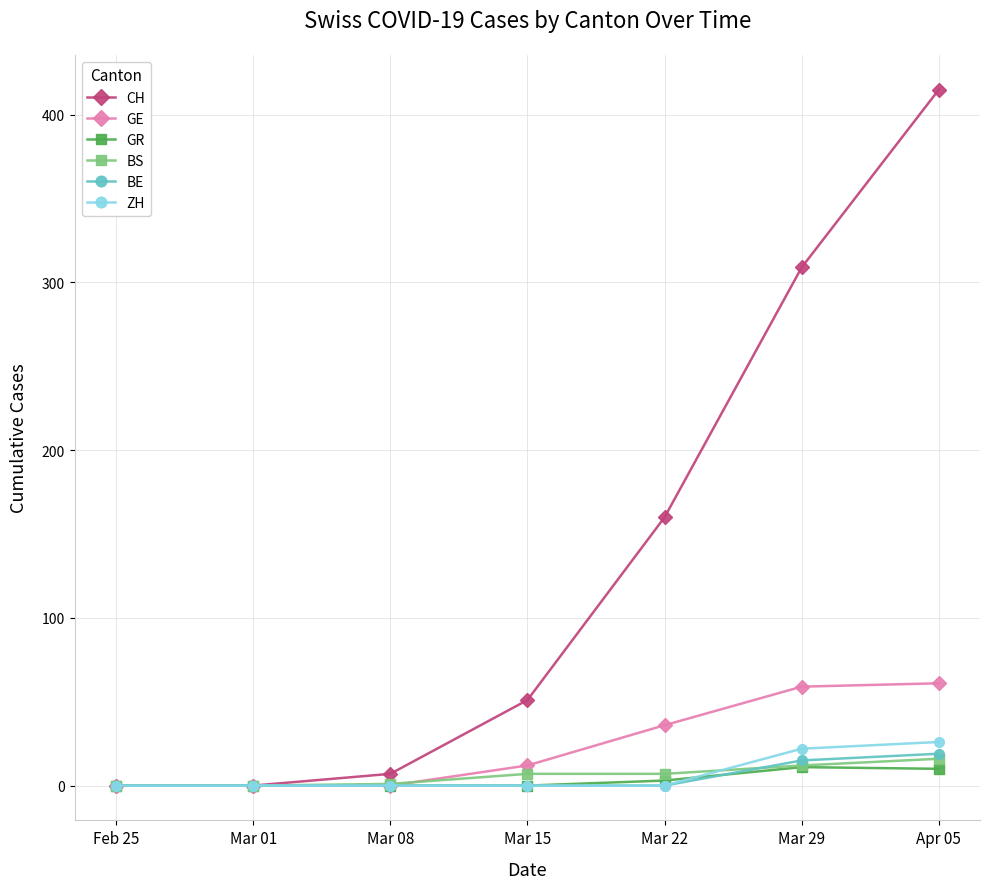

The CH series shows 309 at Mar 29. True or false?

True